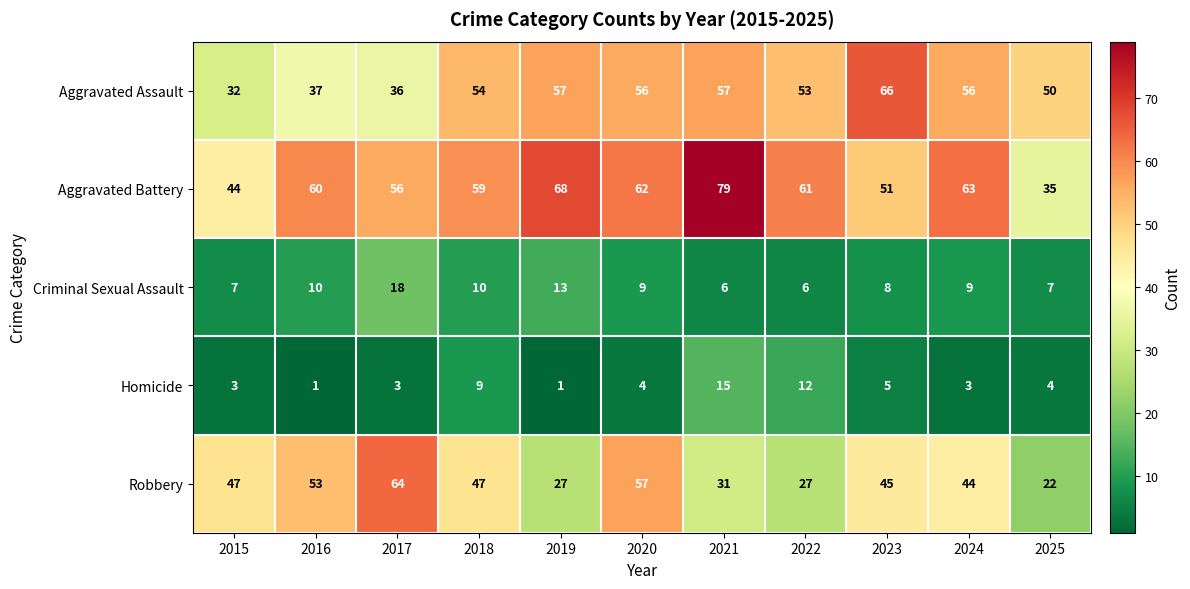

What is the difference between the maximum and minimum values in the Aggravated Battery series?

44